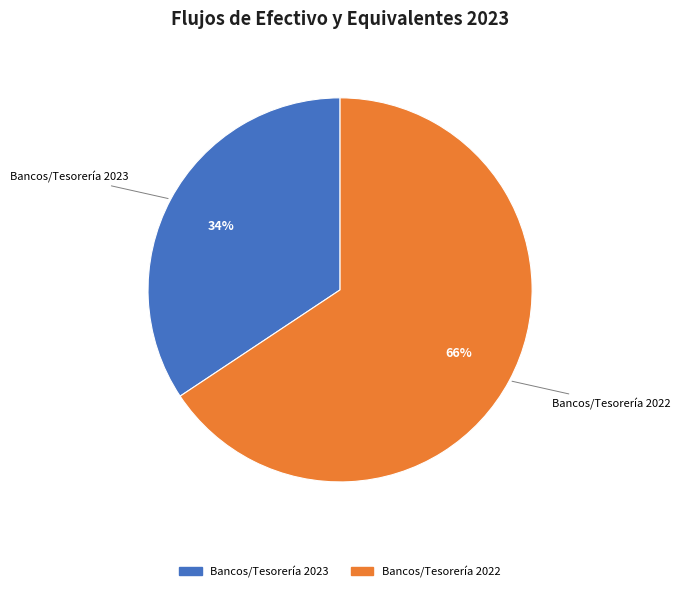

To the nearest percent, what is the average slice percentage?

50%